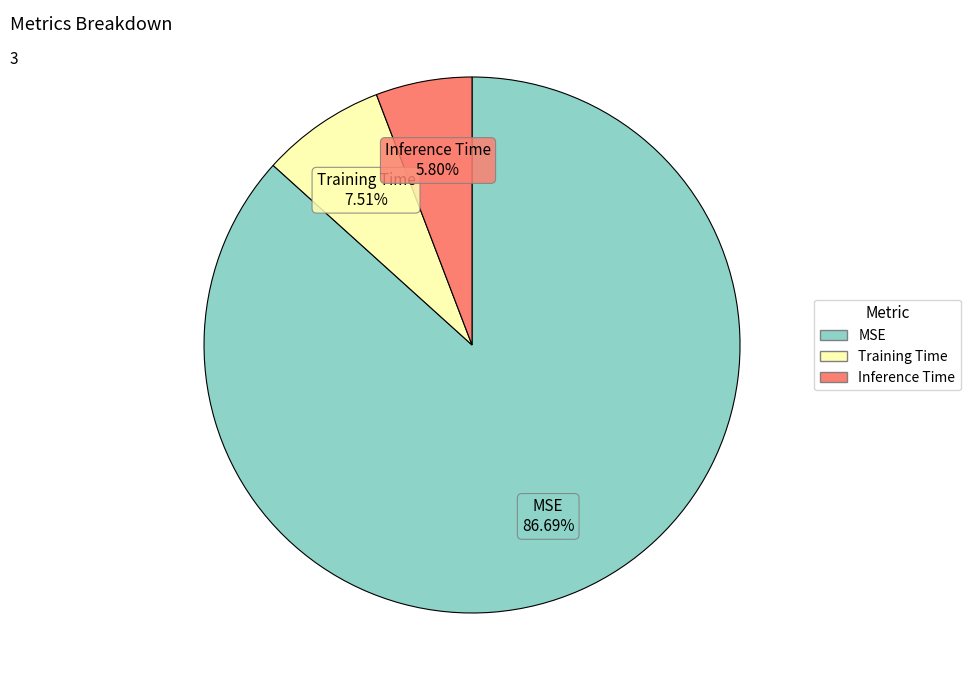

Rank the categories by value from lowest to highest.

Inference Time, Training Time, MSE